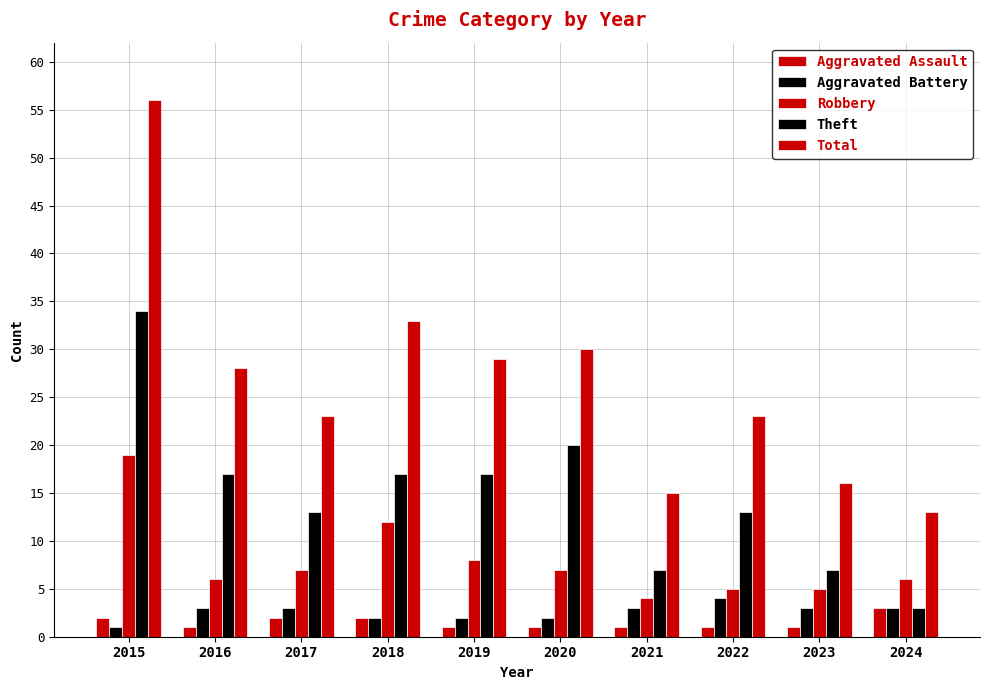

How many values in the Robbery series are below 7?

5